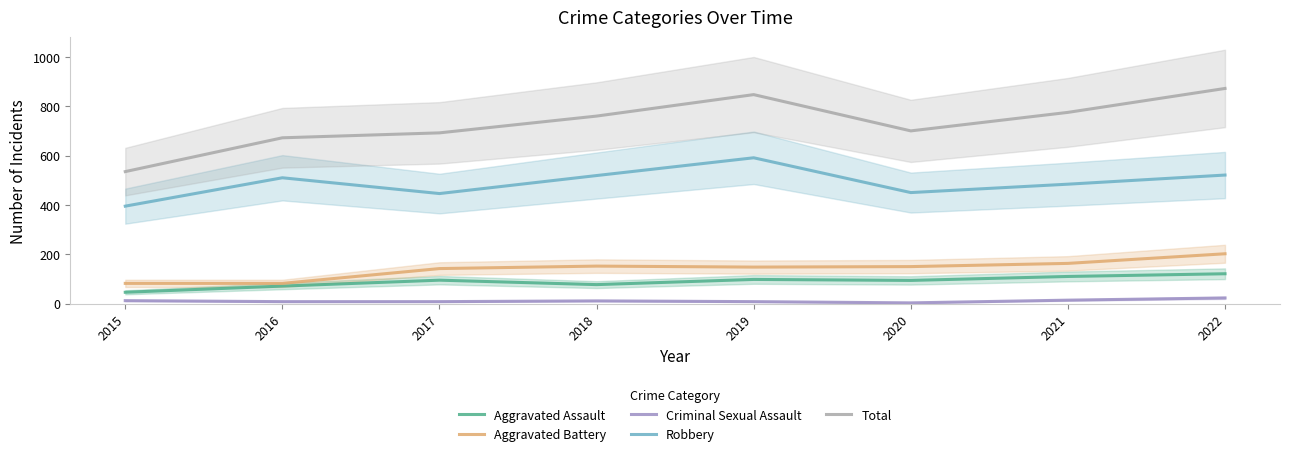

How many interior local valleys does the Robbery series have?

2